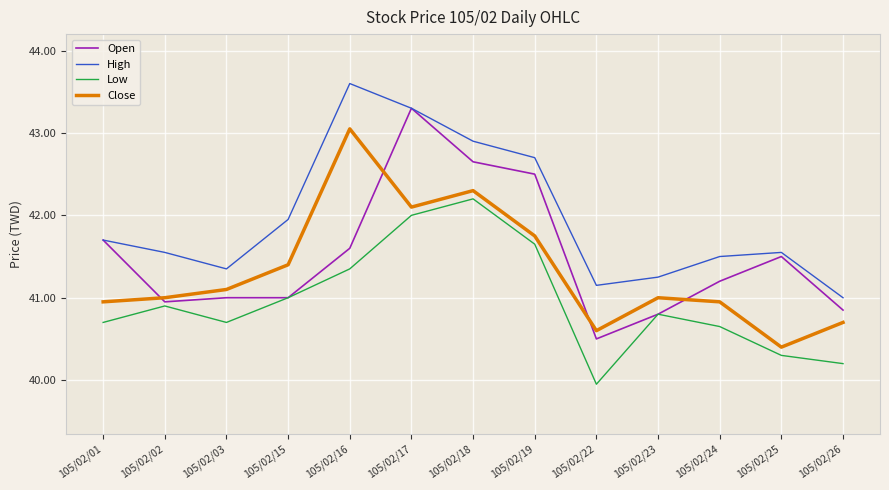

Count the number of categories in the chart.

13